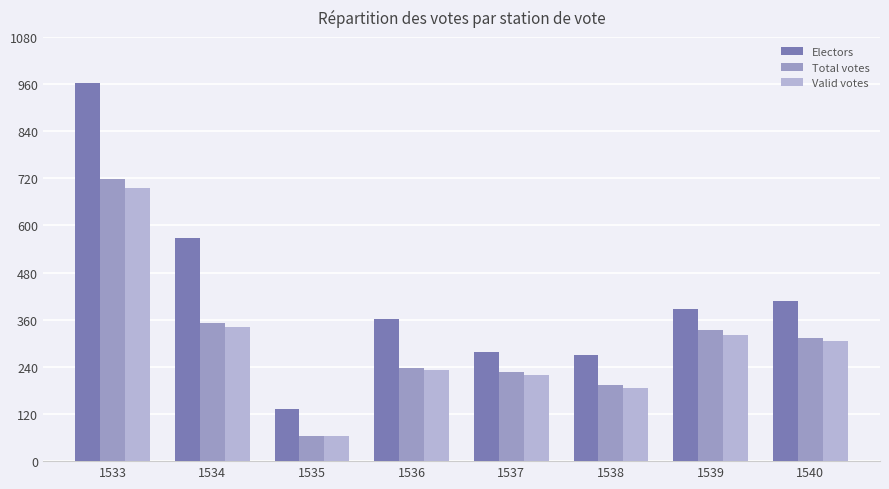

How many values in the Electors series are below 387?

4